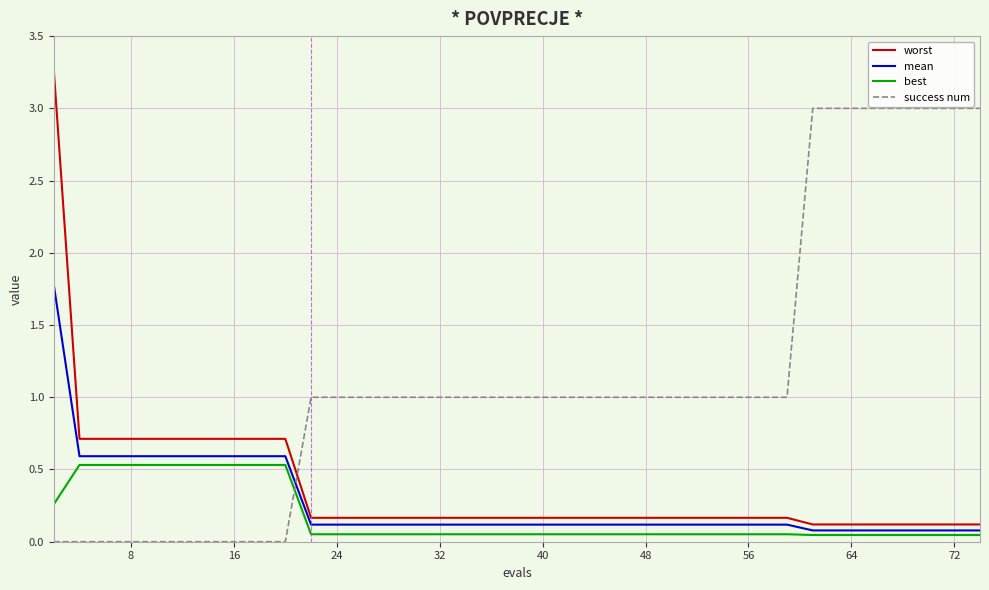

True or false: best and worst intersect in this chart.

False